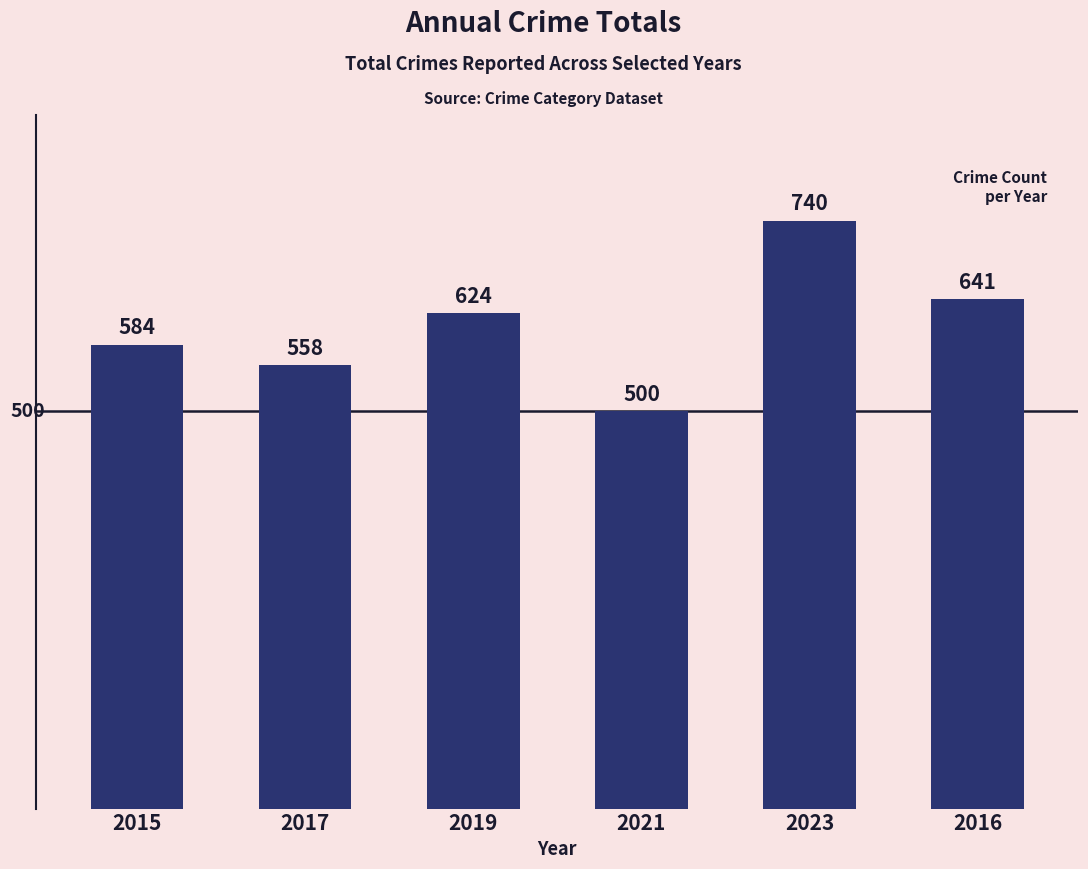

The chart shows a value of 500 at 2021. True or false?

True